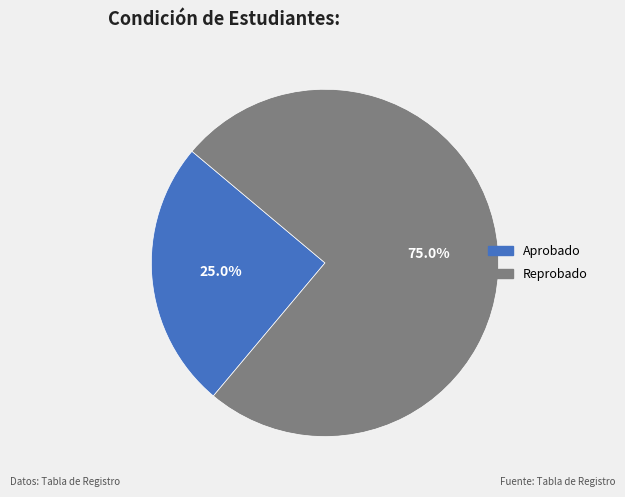

Which has a higher value, Reprobado or Aprobado?

Reprobado